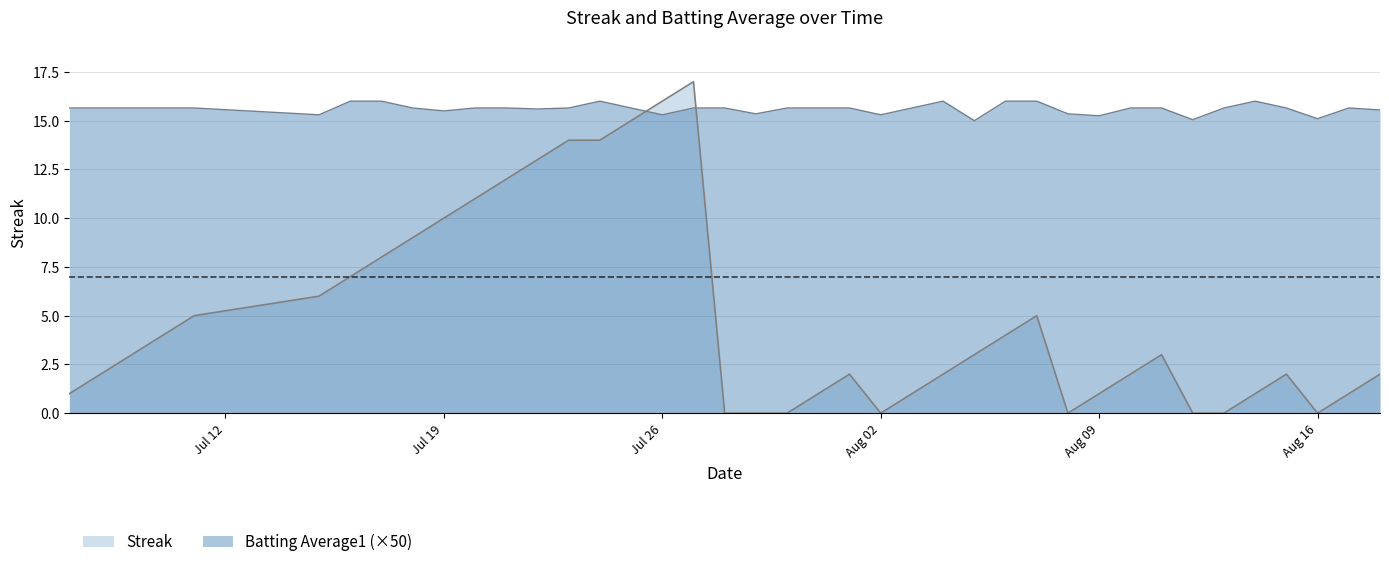

What is the highest value of the Batting Average1 (×50) series?

16.0